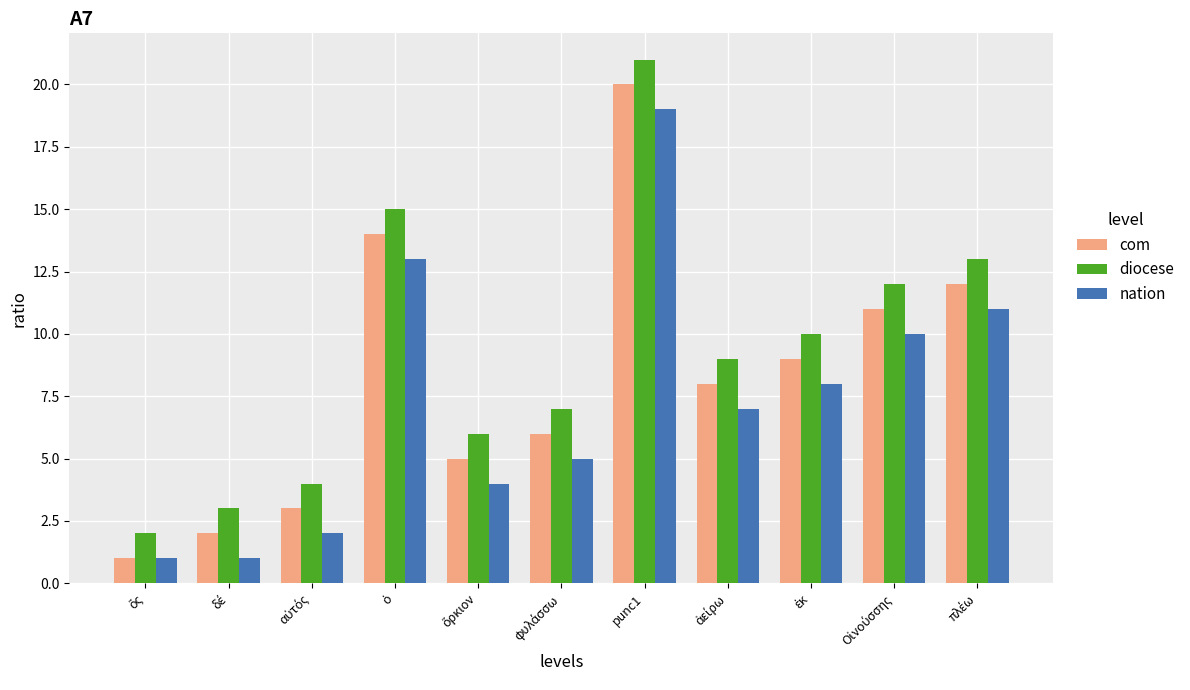

What is the label of the 7th bar from the left?

punc1